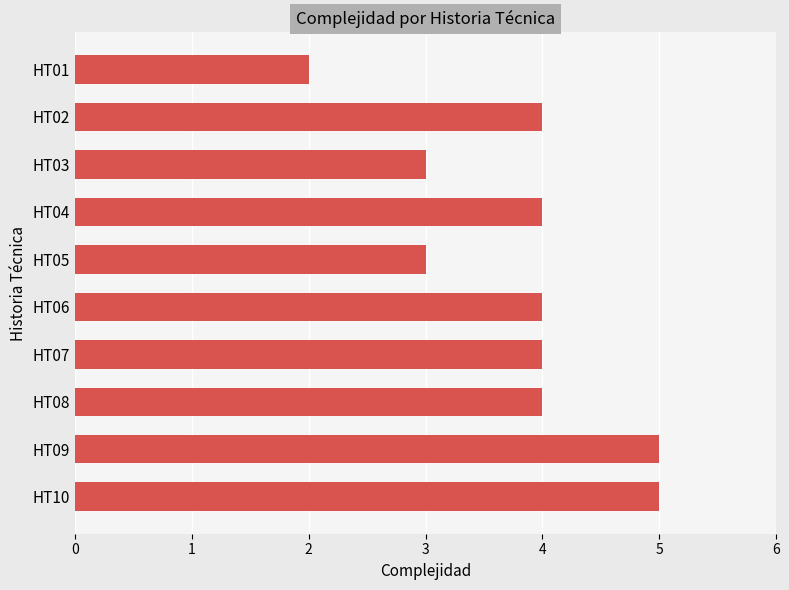

Between HT09 and HT01, which is larger?

HT09